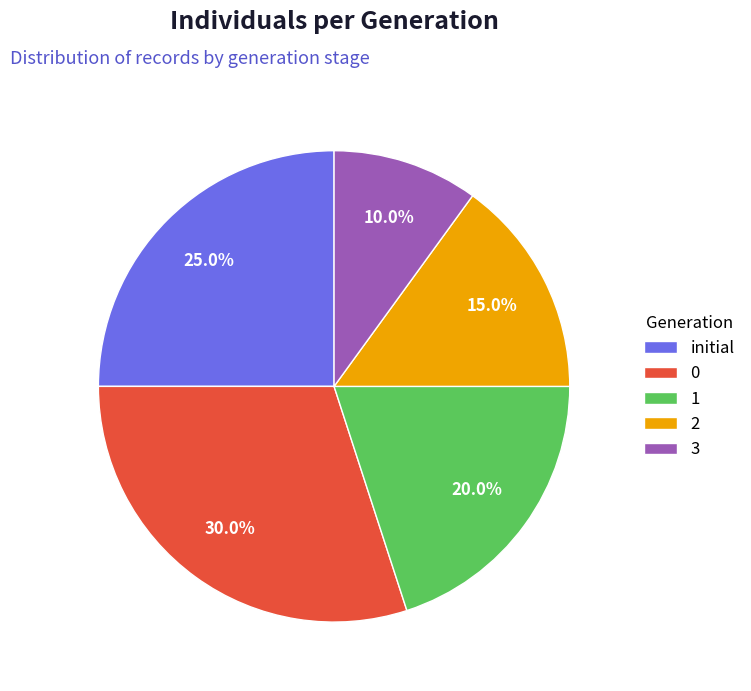

To the nearest percent, what is the difference between the largest and smallest slice percentages?

20%